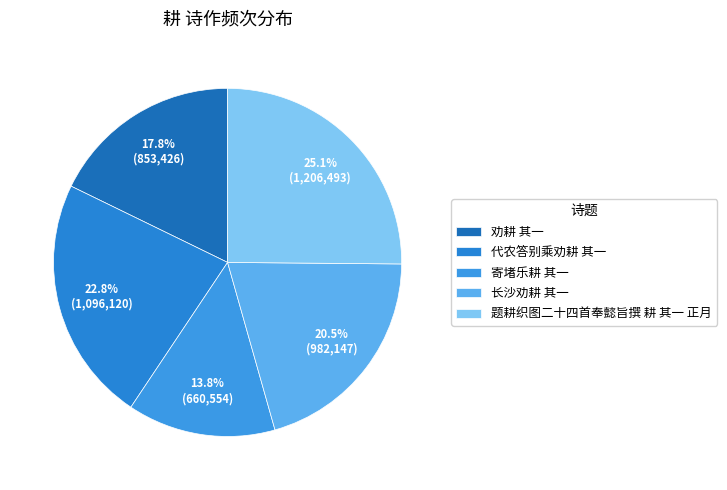

The 寄堵乐耕 其一 slice represents 25% of the pie. True or false?

False